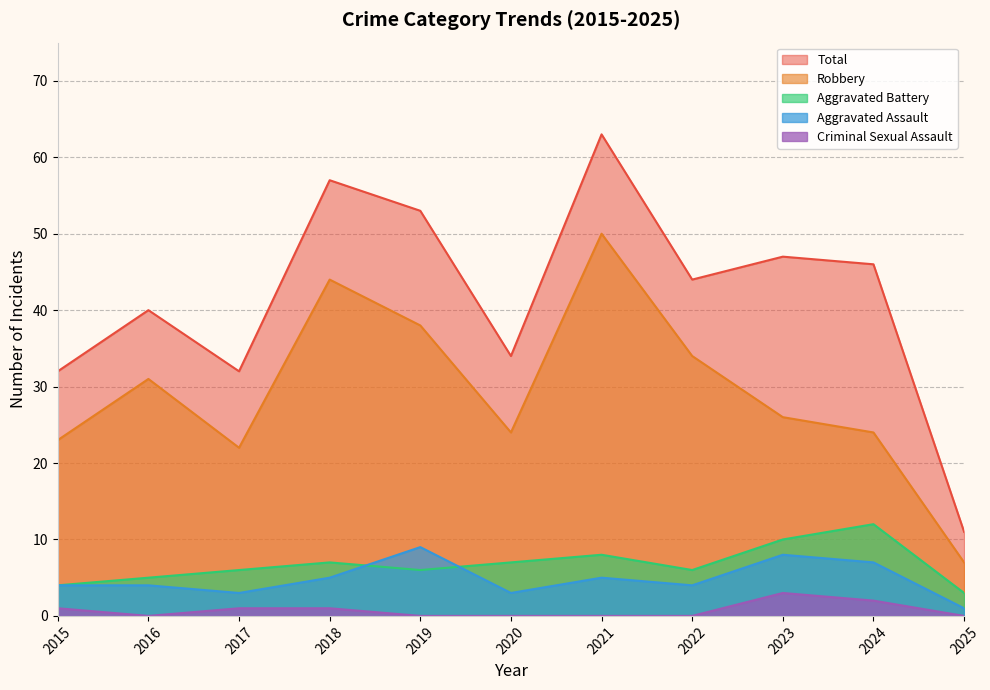

Where is the first local minimum for Total?

2017